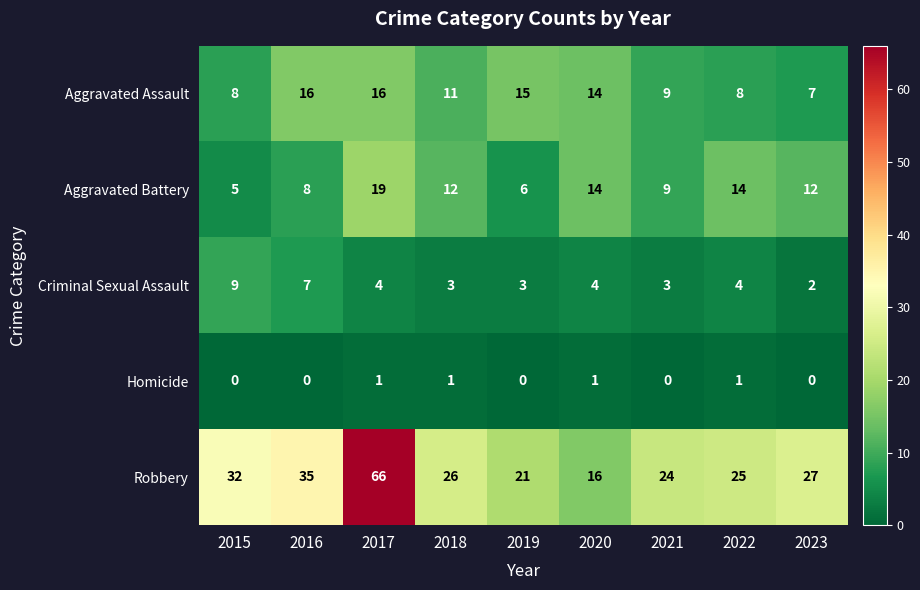

At how many categories does at least one series exceed 17?

8